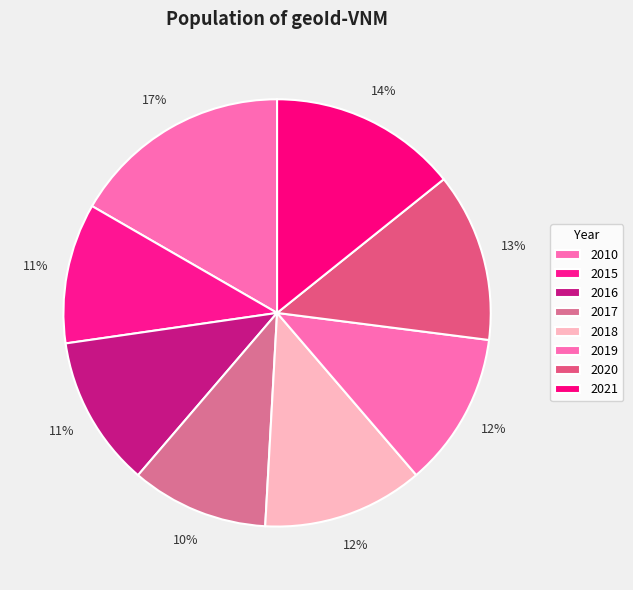

What portion of the pie excludes 2010?

83.3%